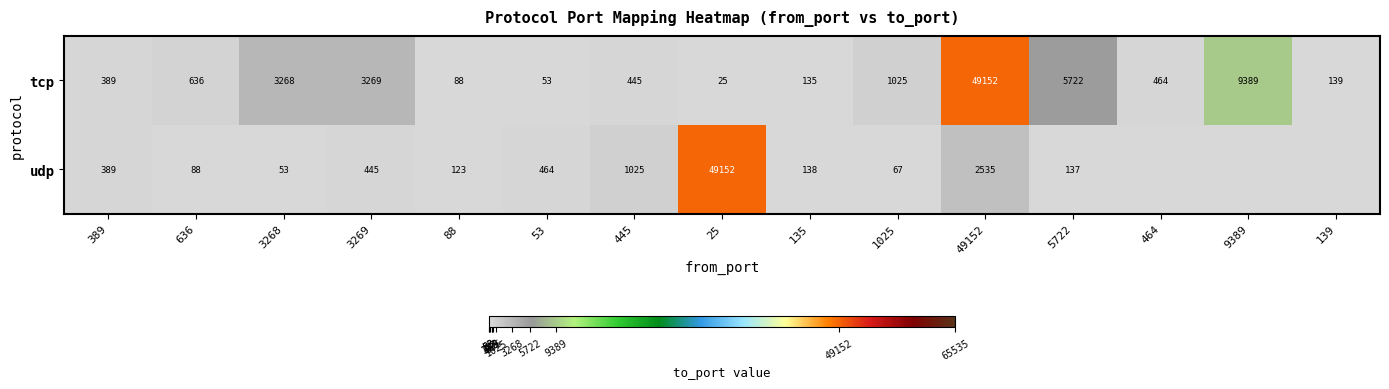

True or false: tcp has a value of 259.0 at 389.

False